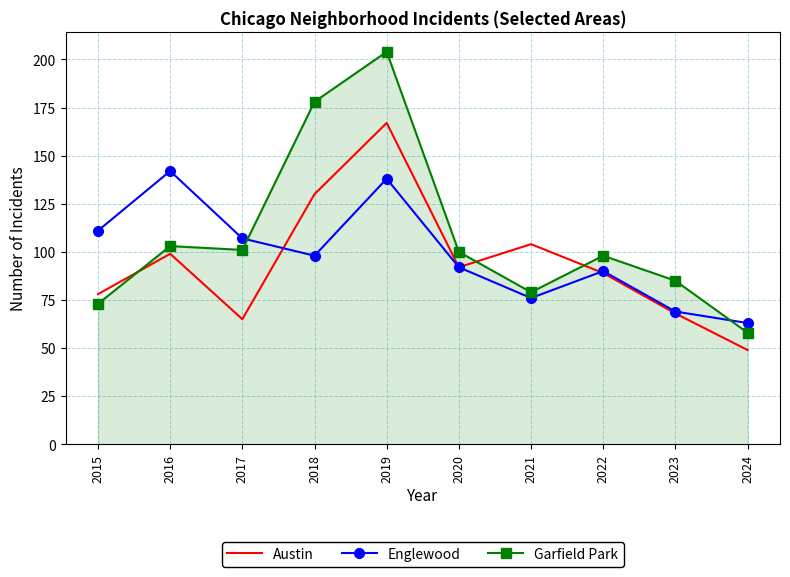

Which series changed the most between 2016 and 2022?

Englewood